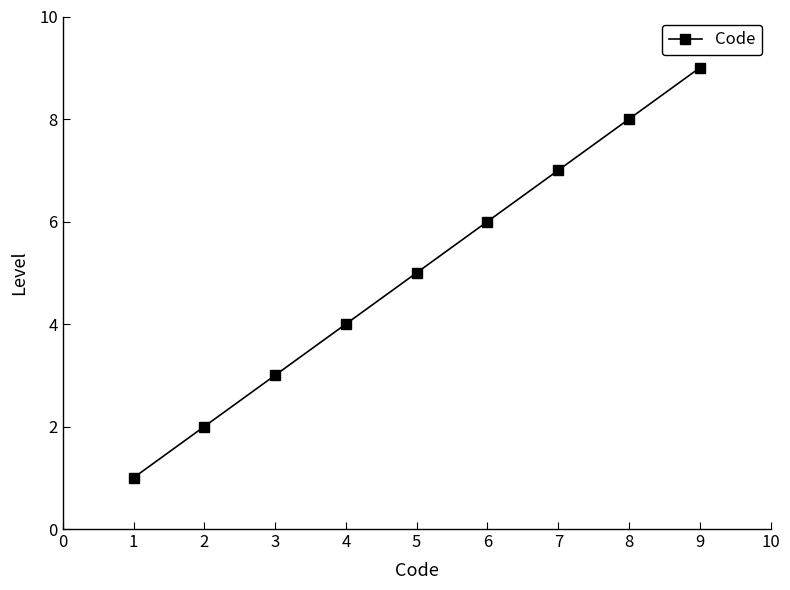

Rank the categories by value from lowest to highest.

1, 2, 3, 4, 5, 6, 7, 8, 9